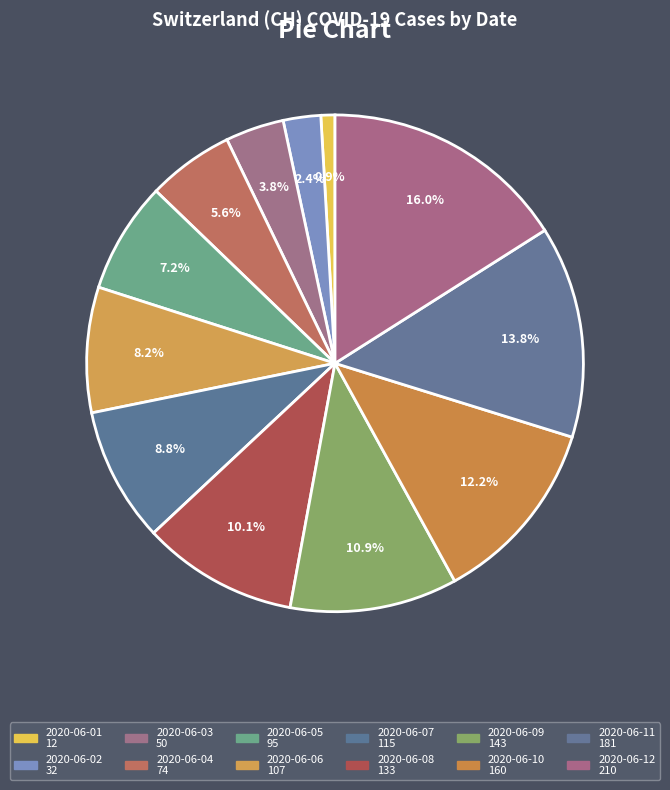

Is it true that 2020-06-05 is 1% of the pie?

False